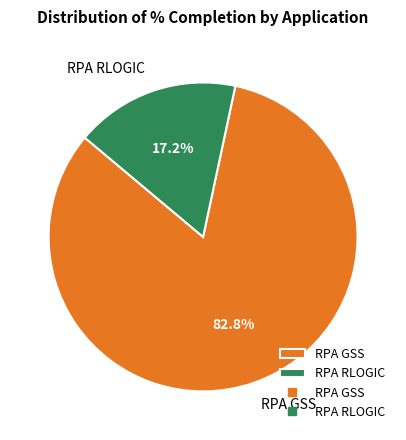

Rank the categories by value from highest to lowest.

RPA GSS, RPA RLOGIC